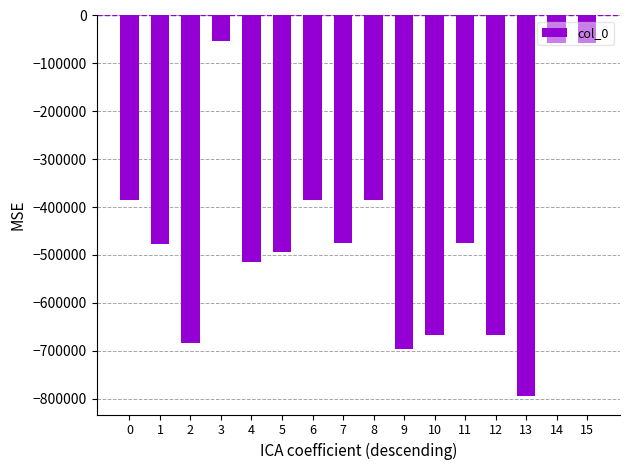

What is the sum of the values at 8 and 4?

-898804